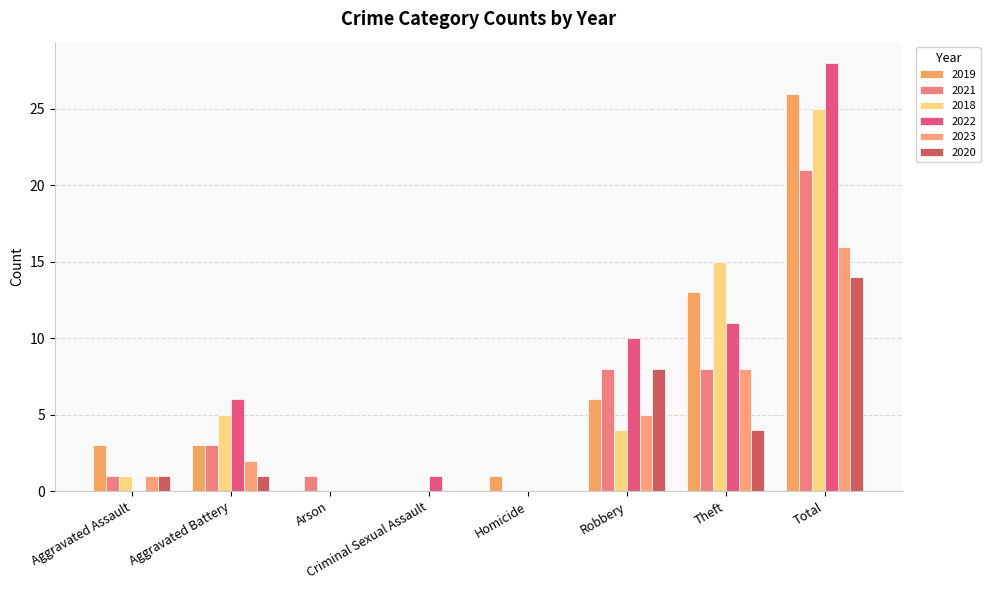

At how many categories does at least one series exceed 23?

1